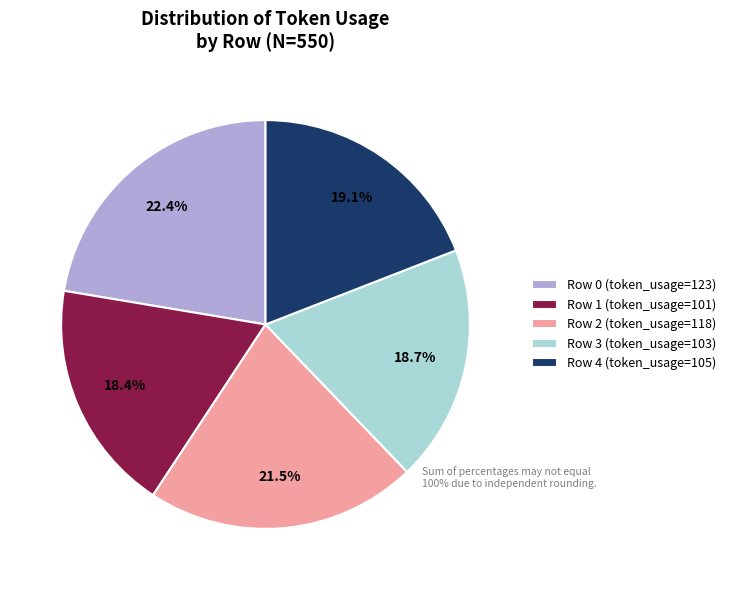

What is the total percentage of Row 4 and Row 3?

37.8%